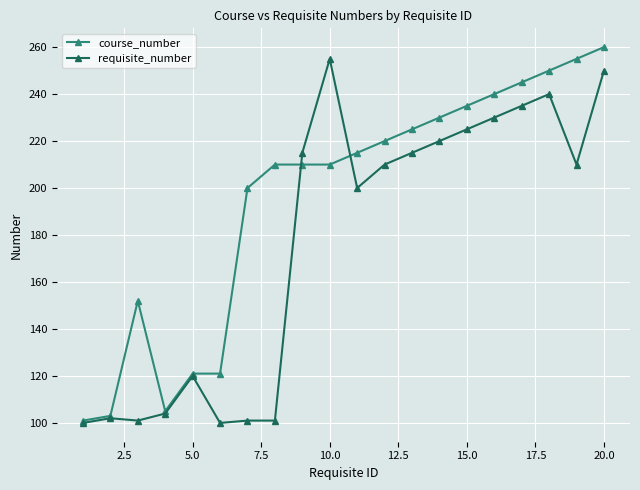

What is the minimum value for course_number?

101